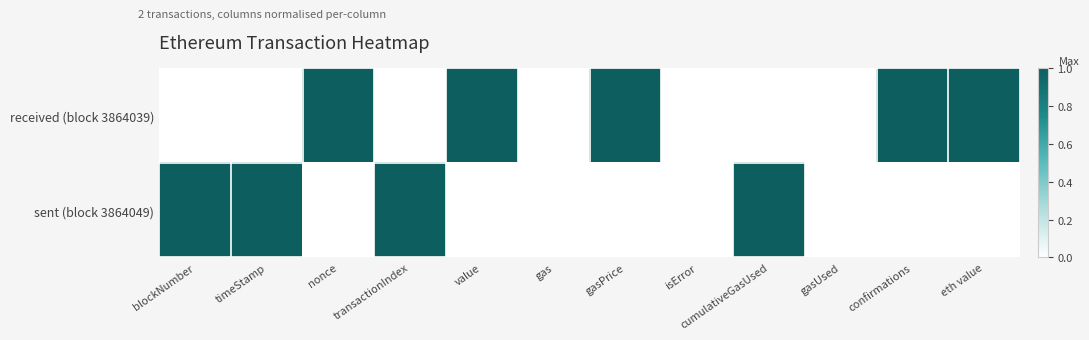

Reading right to left, extract all data points from this chart.

received (block 3864039): eth value=1	confirmations=1	gasUsed=0	cumulativeGasUsed=0	isError=0	gasPrice=1	gas=0	value=1	transactionIndex=0	nonce=1	timeStamp=0	blockNumber=0
sent (block 3864049): eth value=0	confirmations=0	gasUsed=0	cumulativeGasUsed=1	isError=0	gasPrice=0	gas=0	value=0	transactionIndex=1	nonce=0	timeStamp=1	blockNumber=1